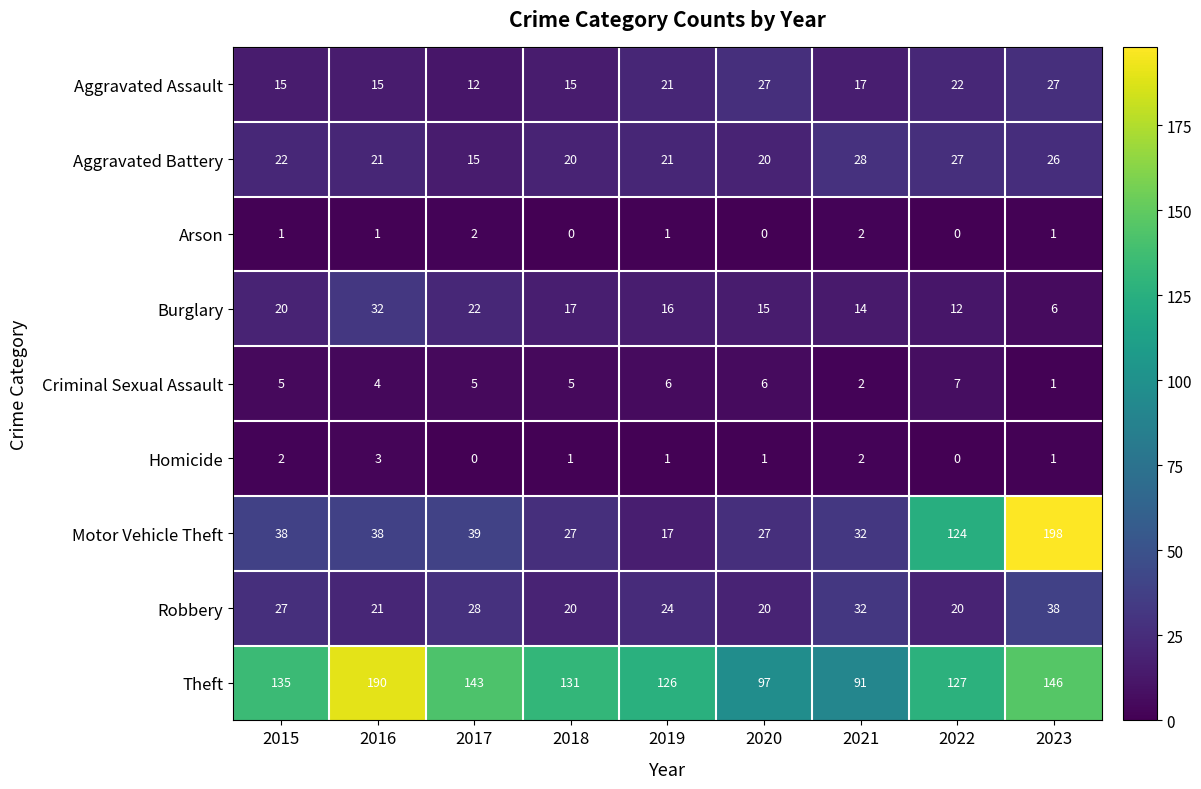

What is the average value of the Robbery series?

26